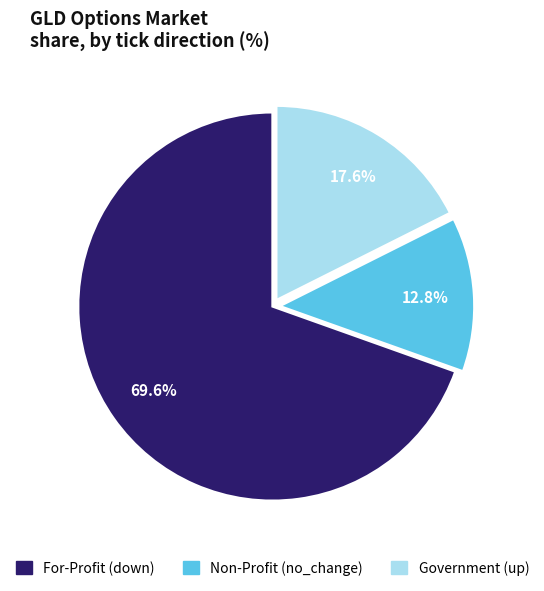

Is there a majority slice in this chart?

Yes